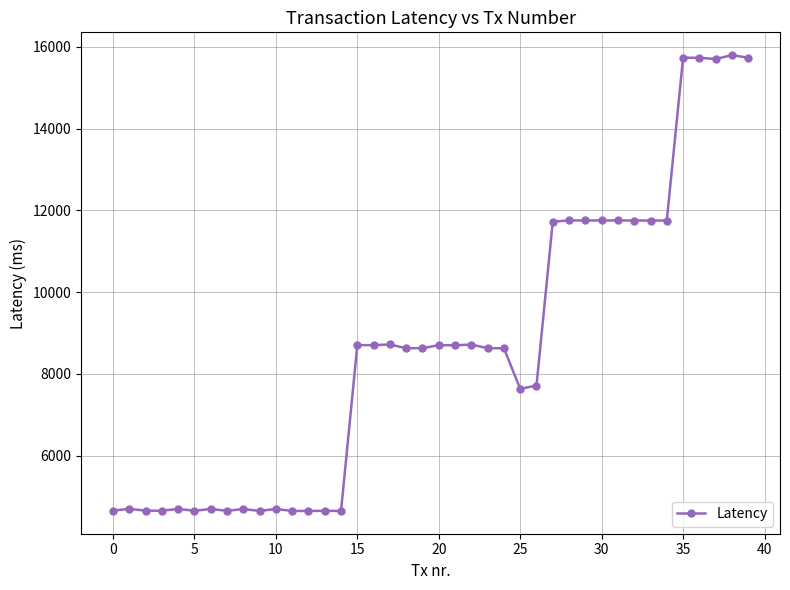

What is the minimum value shown in the chart?

4646